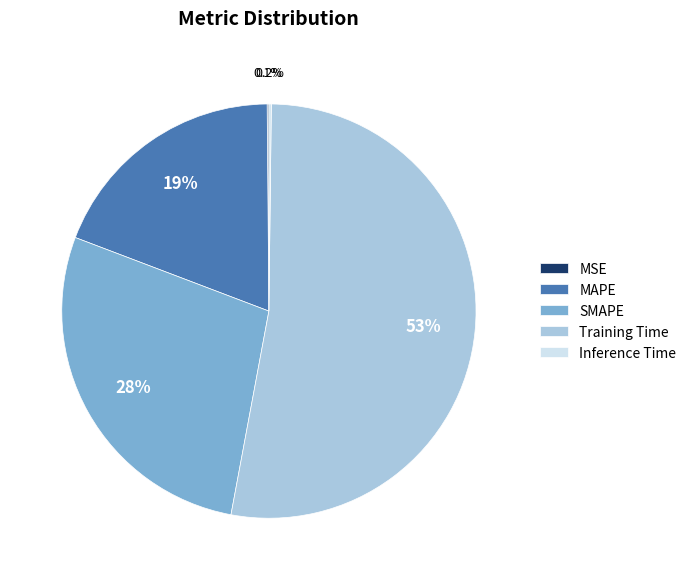

Is there any slice that represents more than half of the pie?

Yes